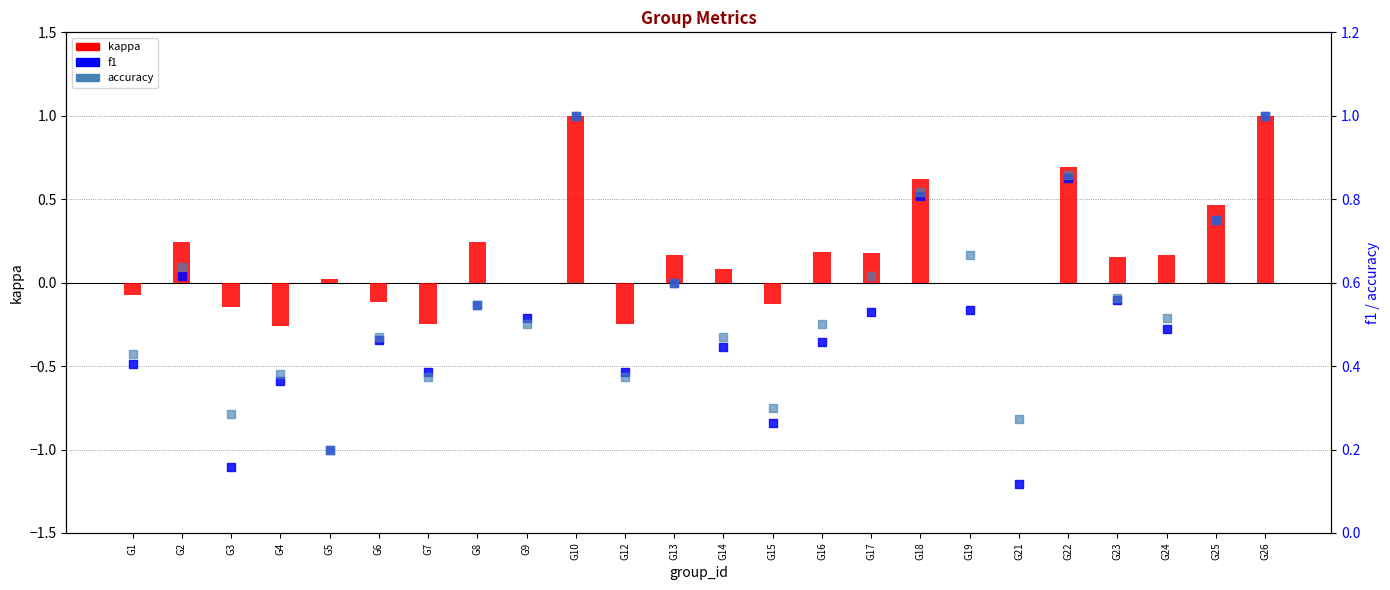

Which series has the largest total across all categories?

accuracy